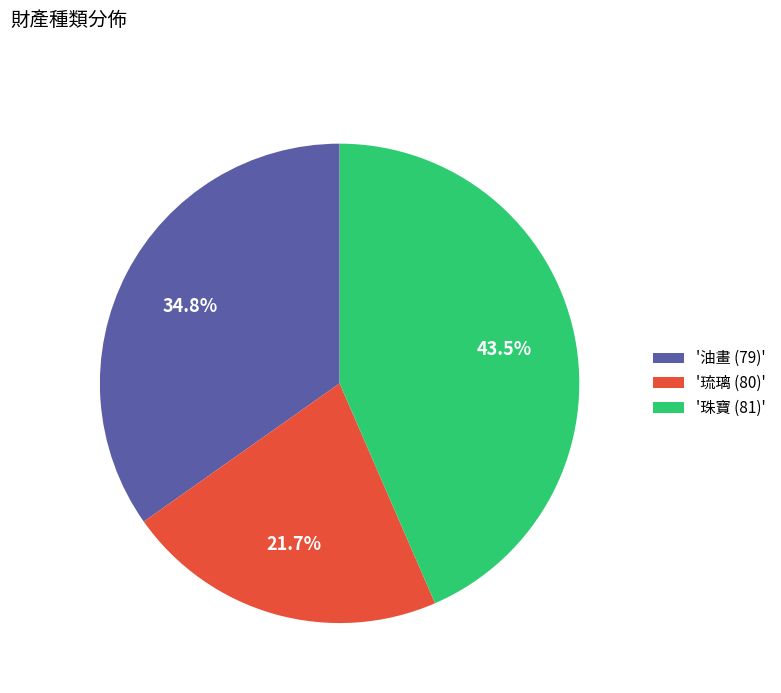

What is the largest slice in the pie chart?

'珠寶 (81)'